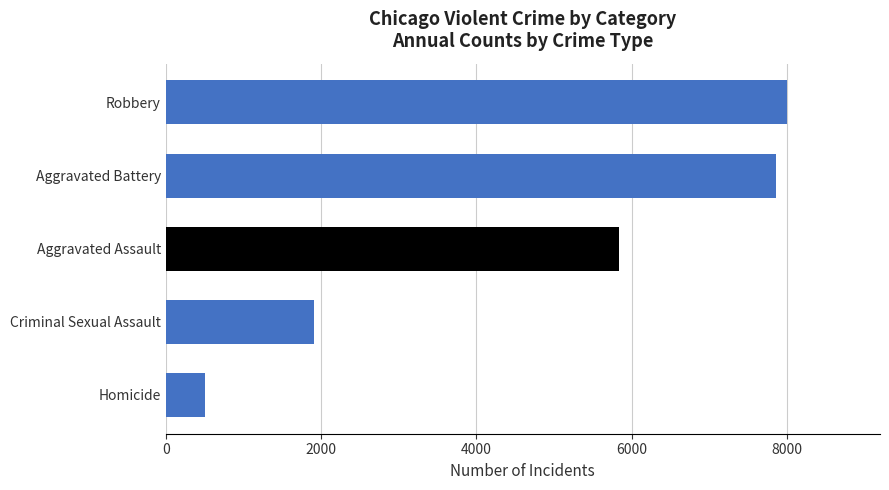

Which series has the largest range (max minus min)?

Robbery